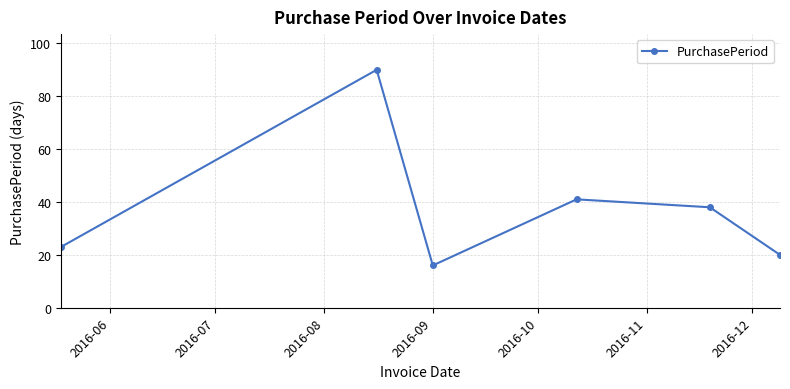

How many distinct data groups are displayed?

1